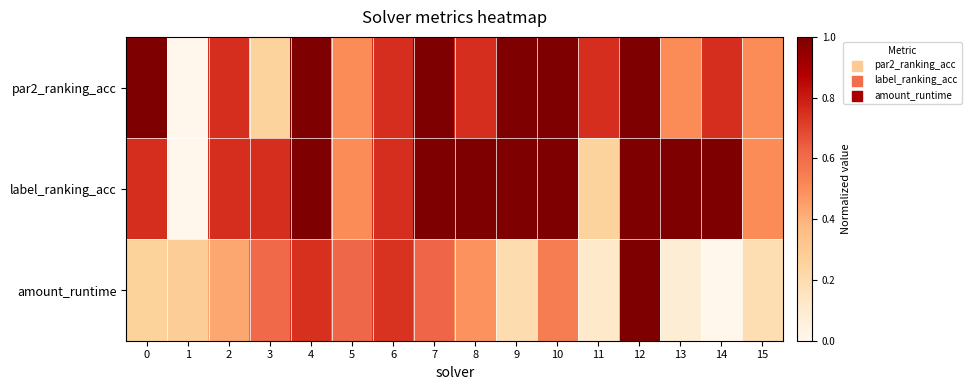

At how many categories does at least one series exceed 0?

16